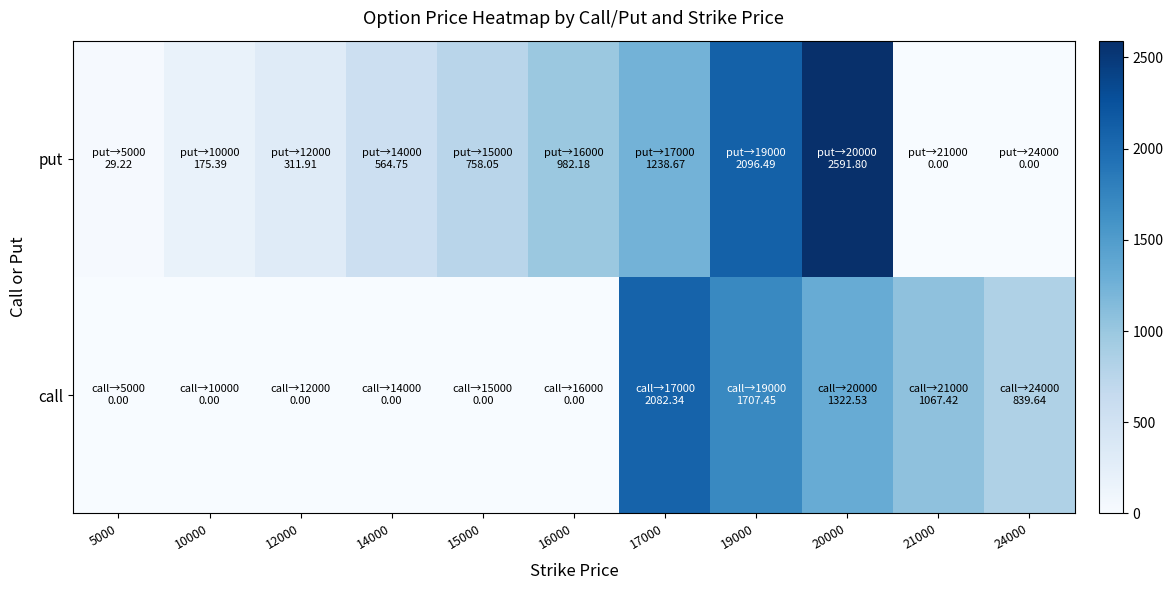

How many series are shown in this chart?

2